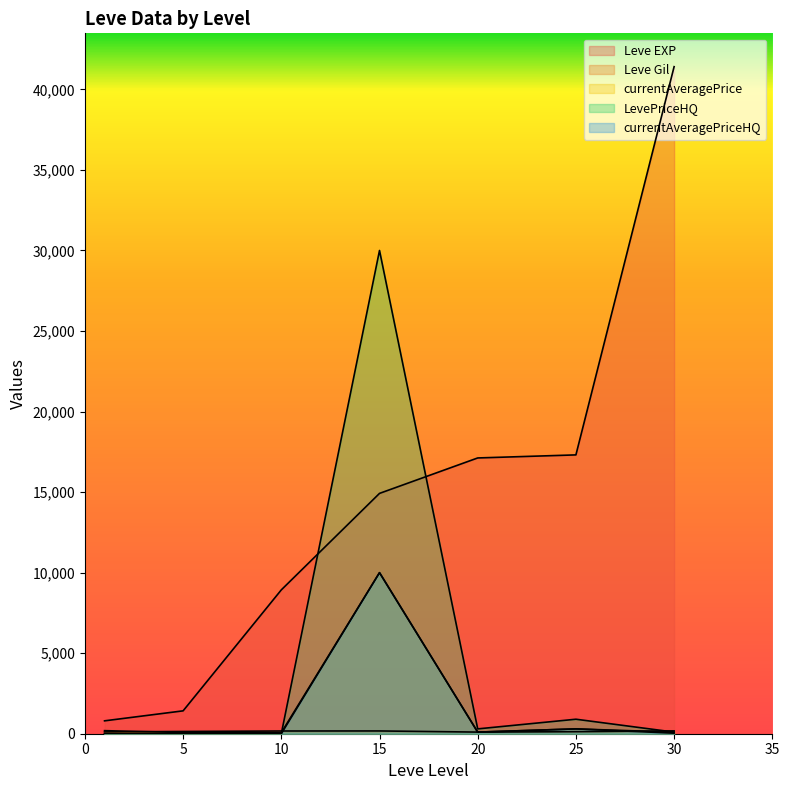

At which category does currentAveragePrice reach its first local peak?

15